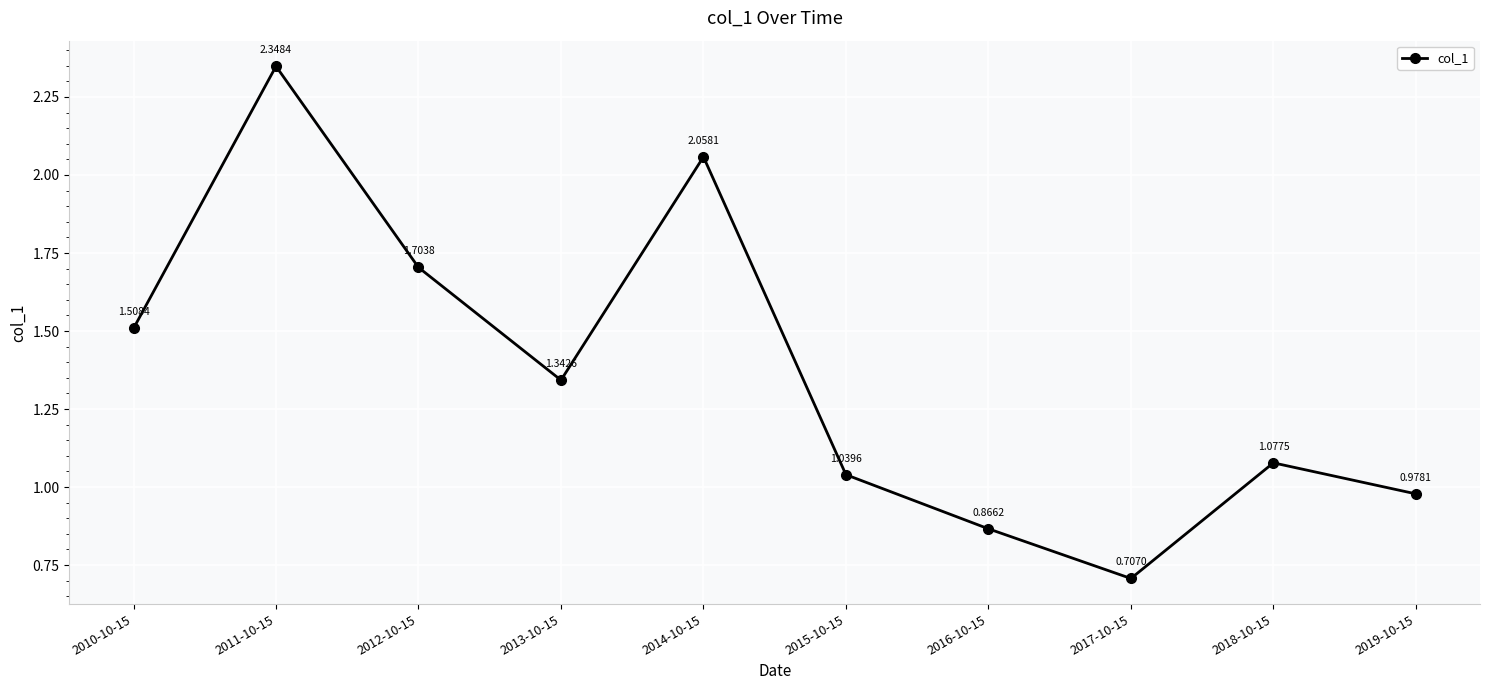

How many lines are shown in the chart?

1